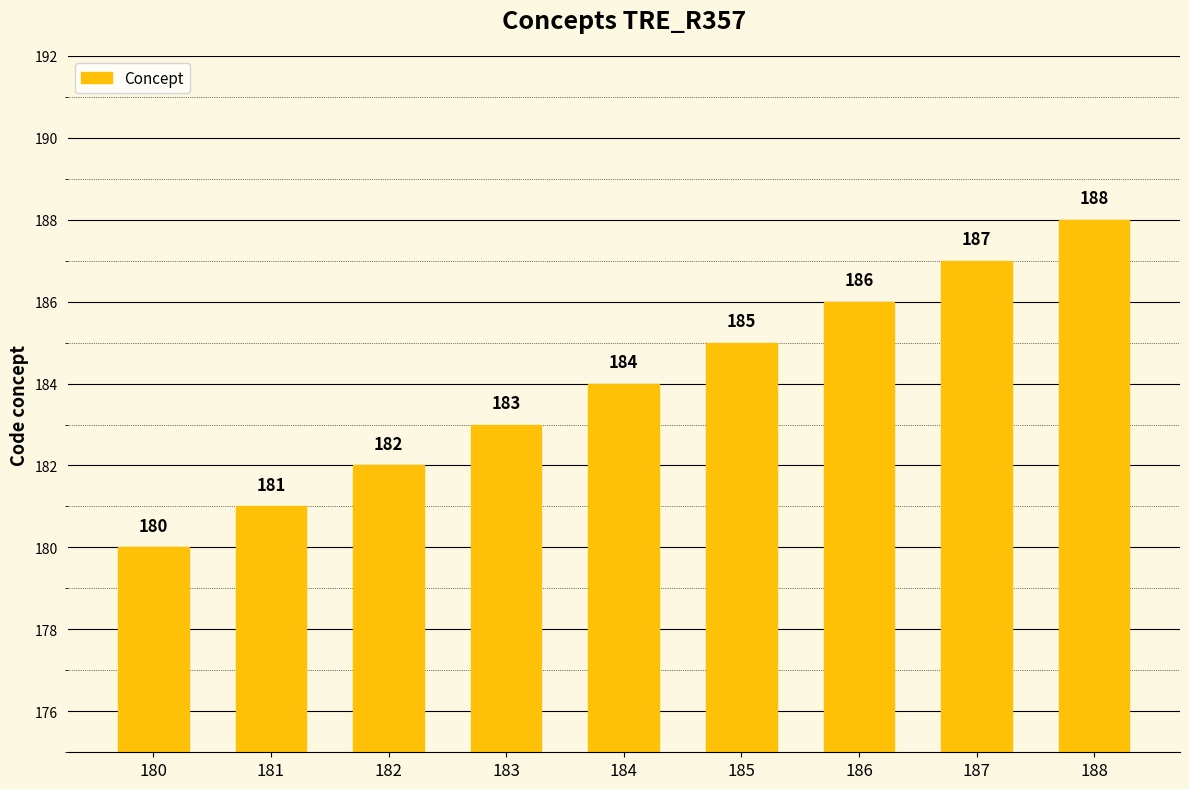

Reading left to right, transcribe all the data shown in this chart.

180	181	182	183	184	185	186	187	188